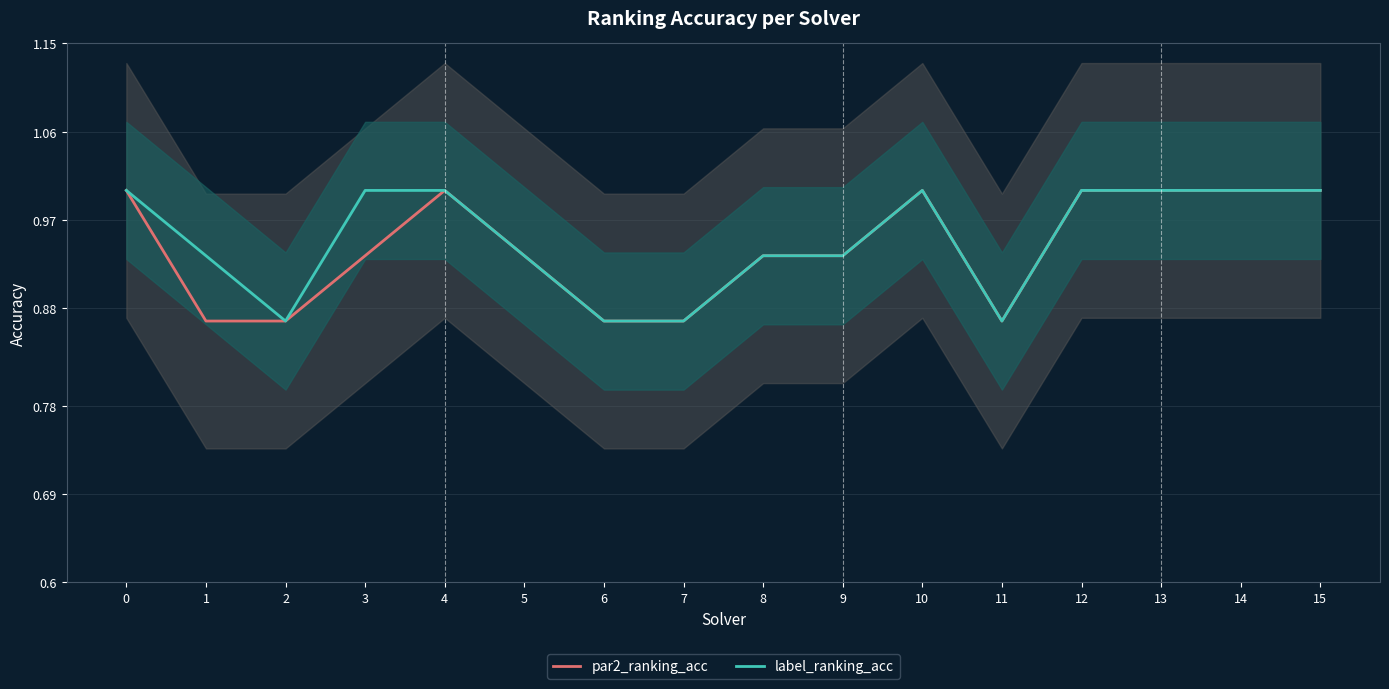

Which category has the lowest value in the label_ranking_acc series?

2